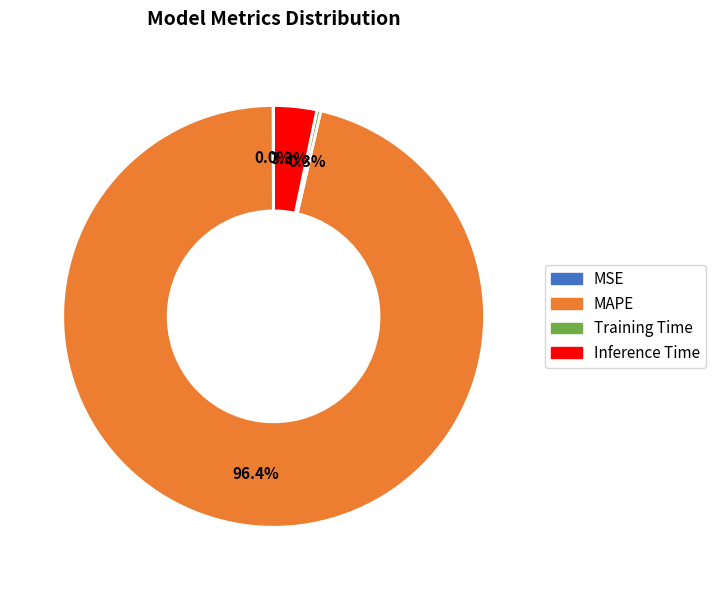

Do Inference Time and Training Time together represent more than half of the pie?

No